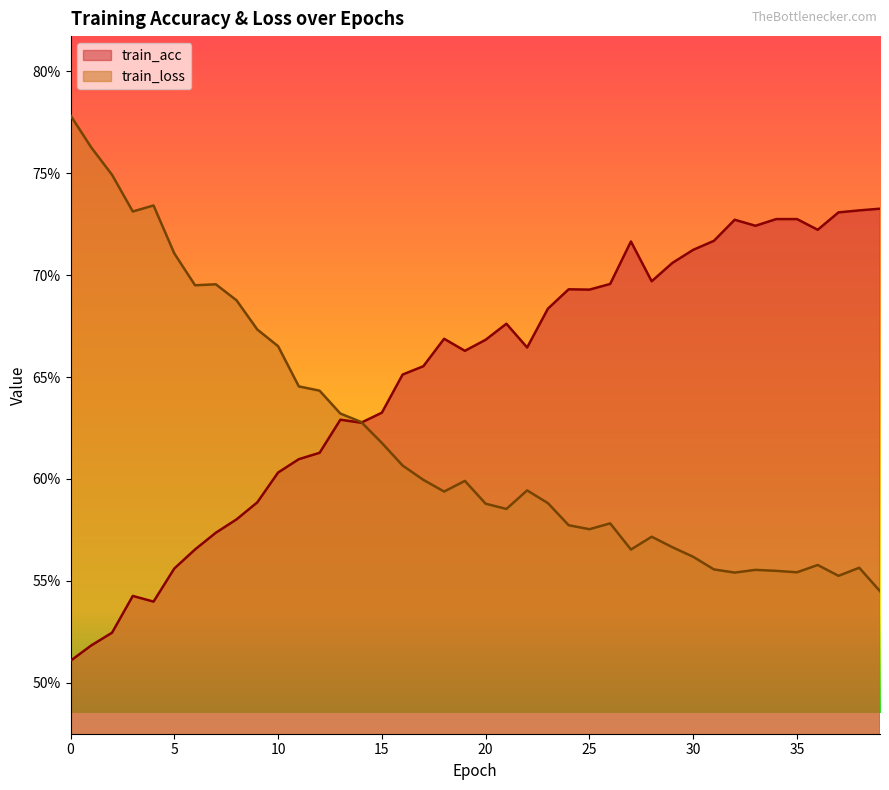

What value does the train_loss series have at 35?

0.6